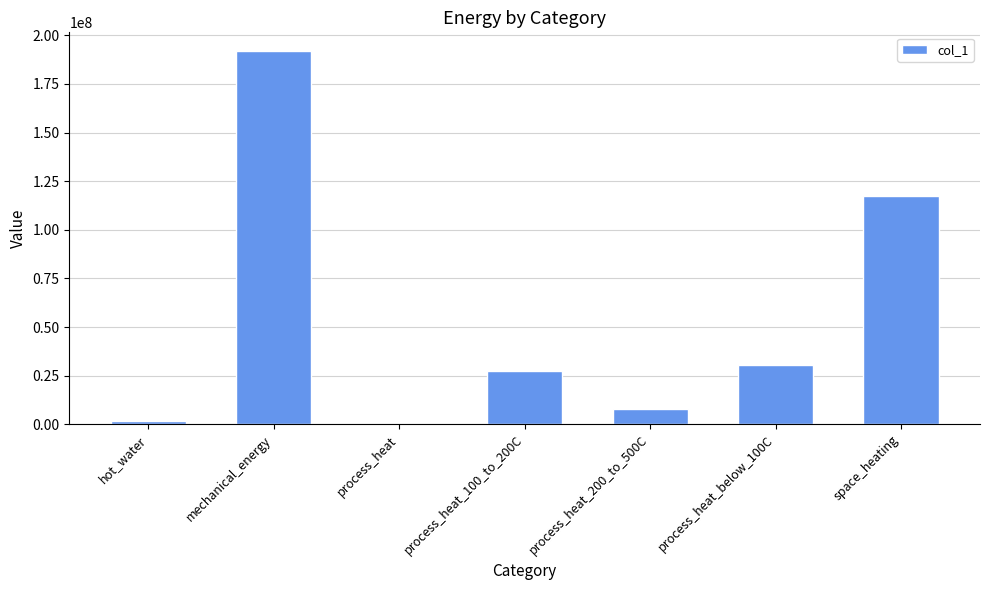

The value at process_heat_100_to_200C is 27299205.8. True or false?

True